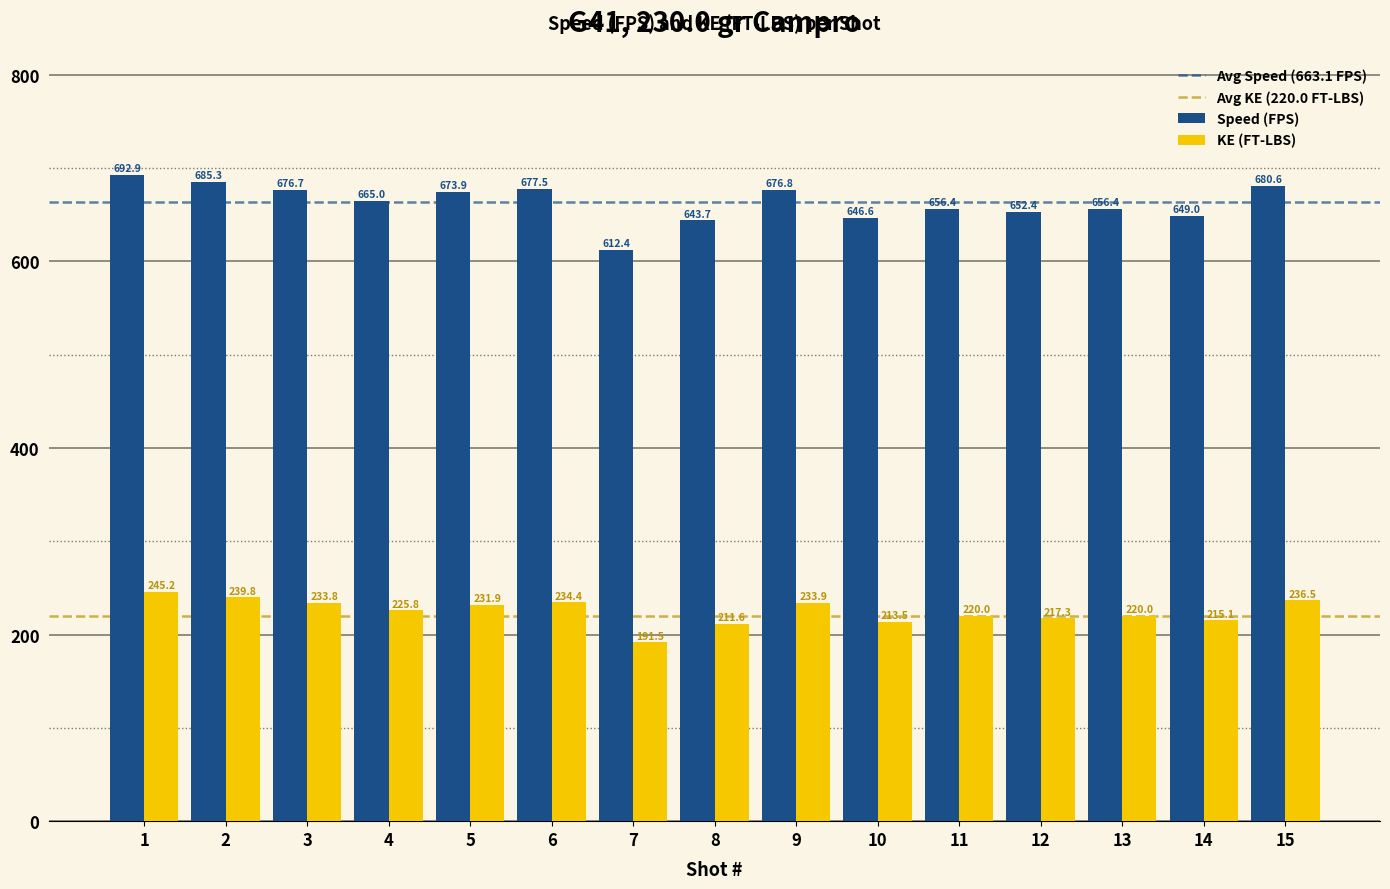

What is the value of the KE (FT-LBS) bar at the 14th from the left?

215.1